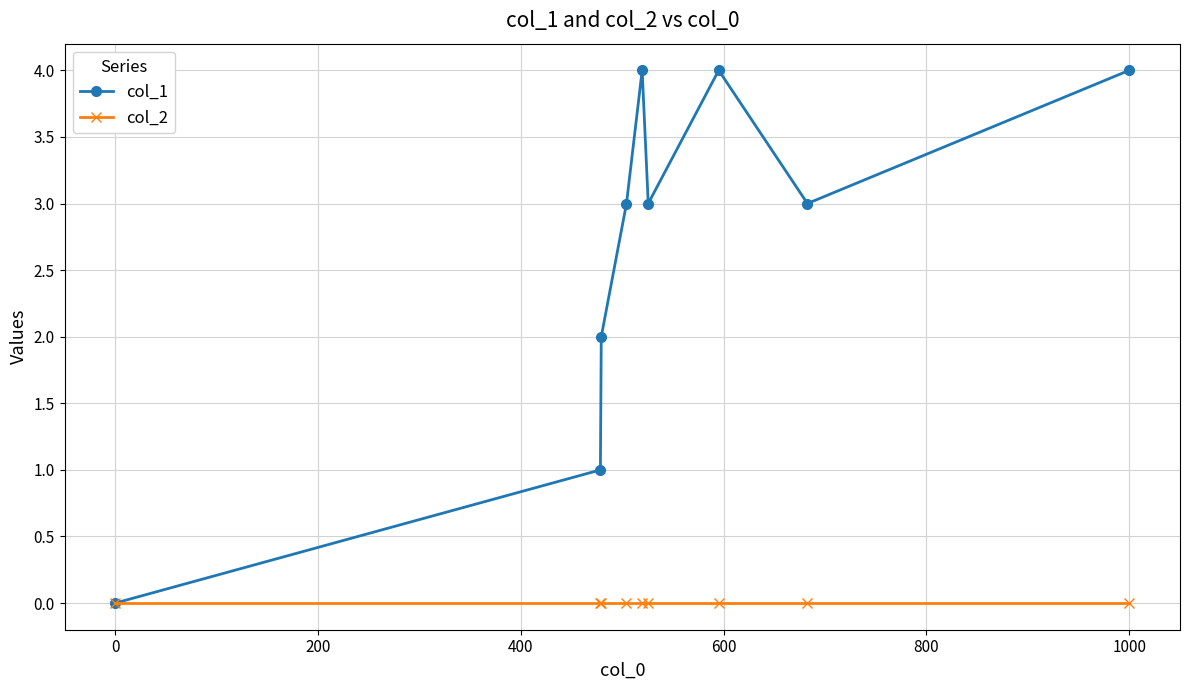

What is the difference between the second highest and minimum values in the col_1 series?

4